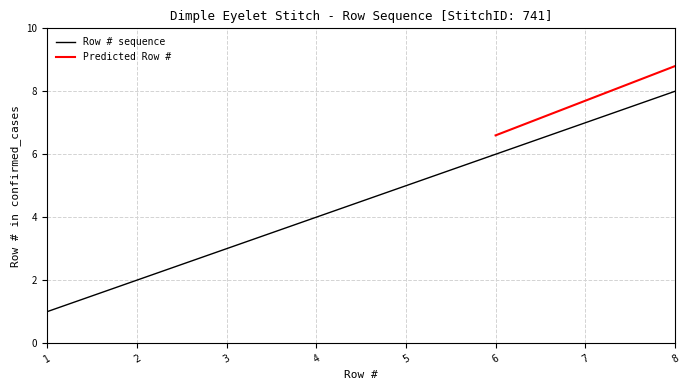

Is it true that the value at 2 is 1?

False